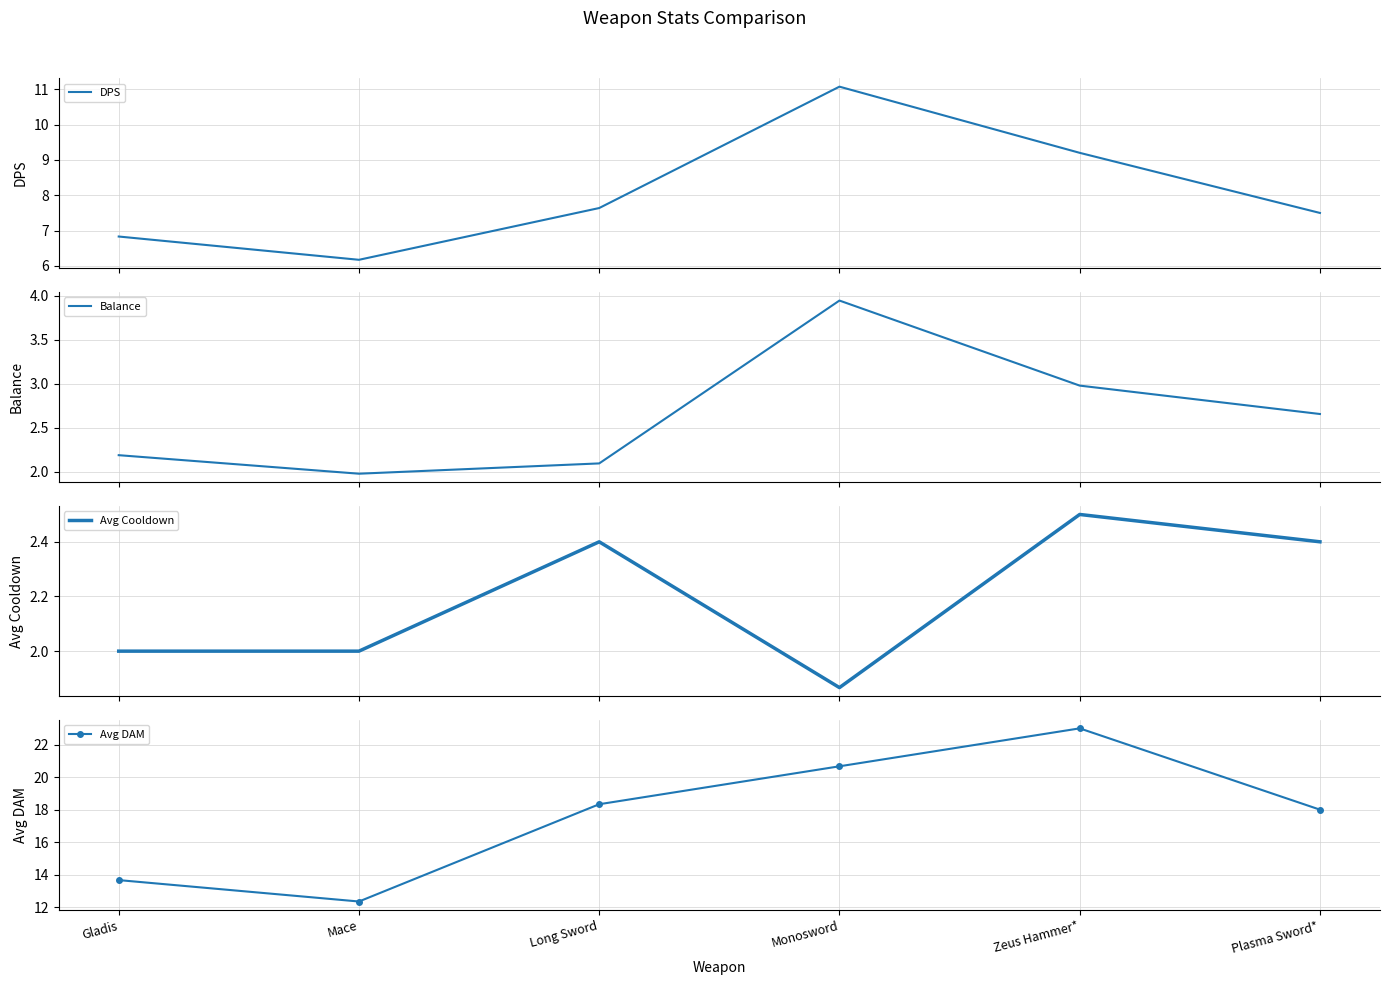

What is the approximate value of DPS at Gladis?

6.8